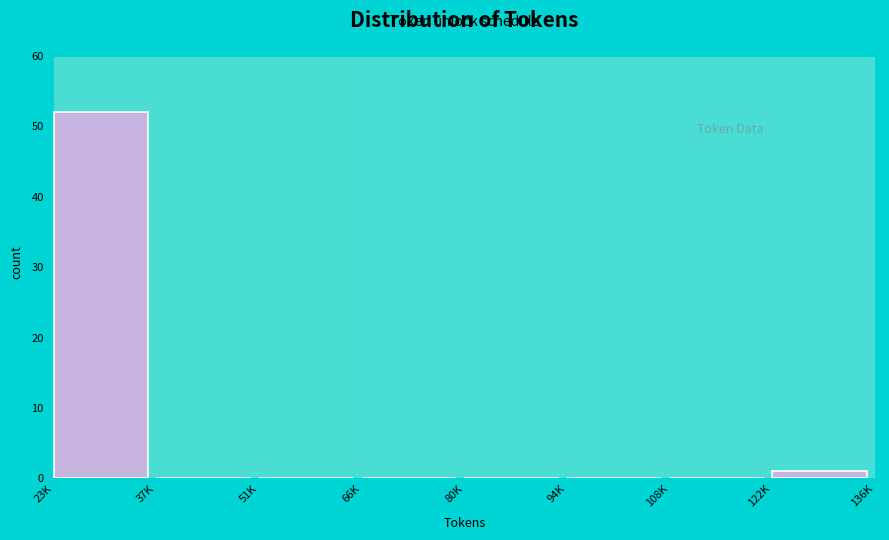

Reading right to left, extract all data points from this chart.

122K=1	108K=0	94K=0	80K=0	66K=0	51K=0	37K=0	23K=52